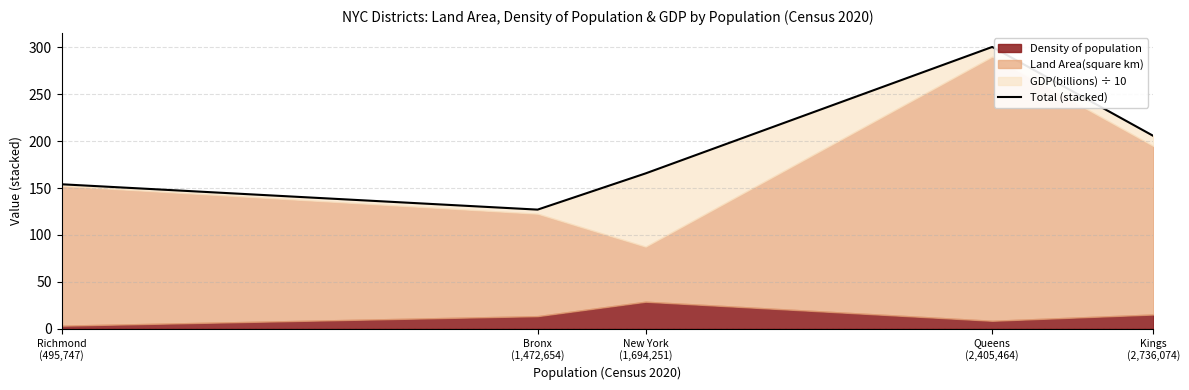

The chart shows a value of 518.3 at Queens
(2,405,464). True or false?

False